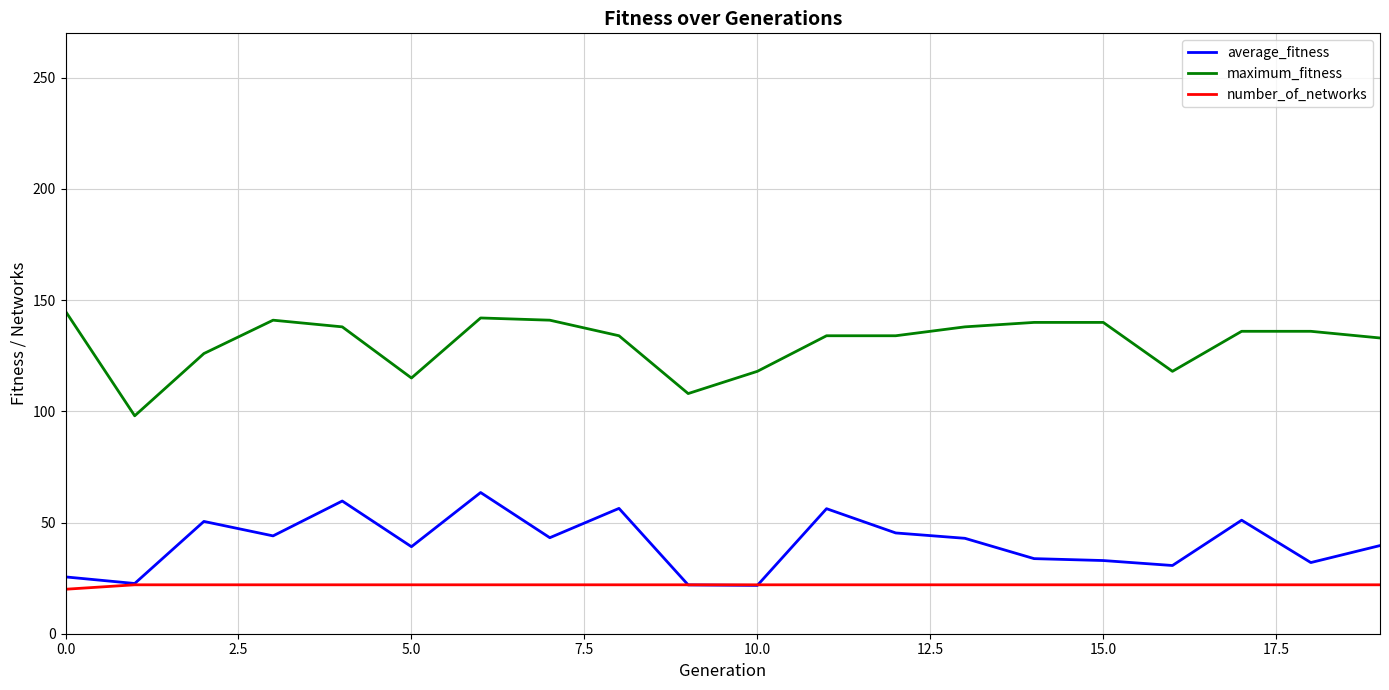

Rank the series by their average value, from highest to lowest.

maximum_fitness, average_fitness, number_of_networks